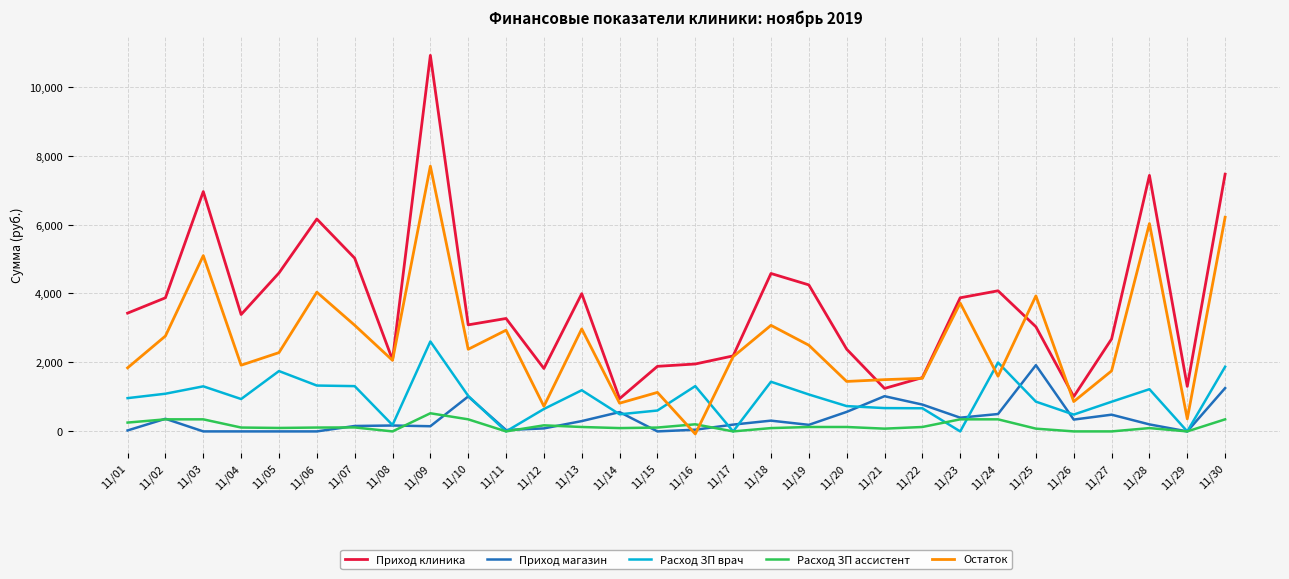

What is the sum of all Остаток values?

78383